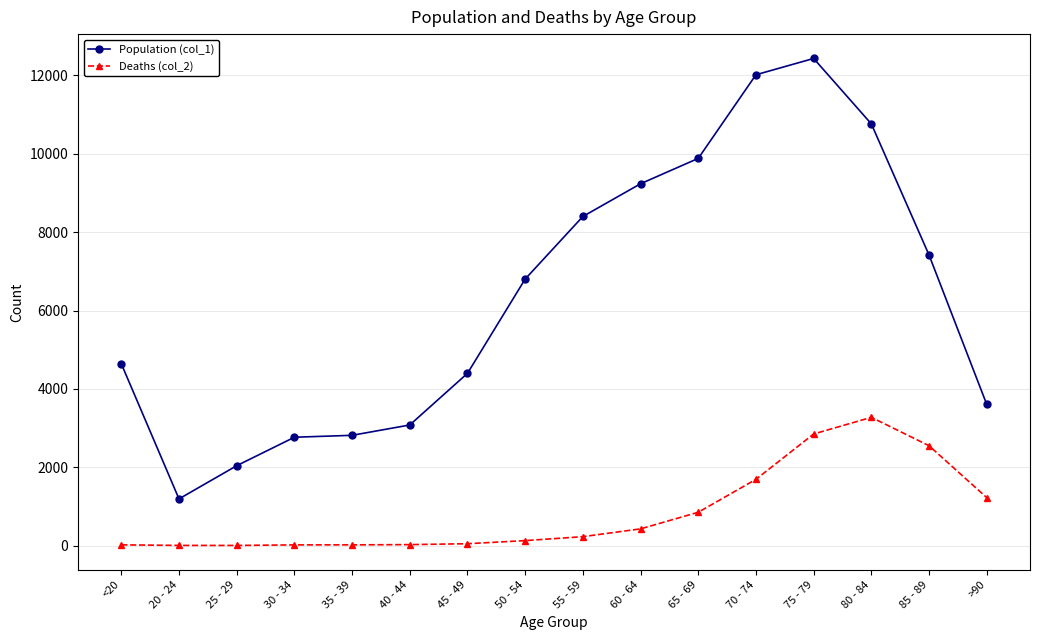

Is this an area chart (filled region under the line)?

No